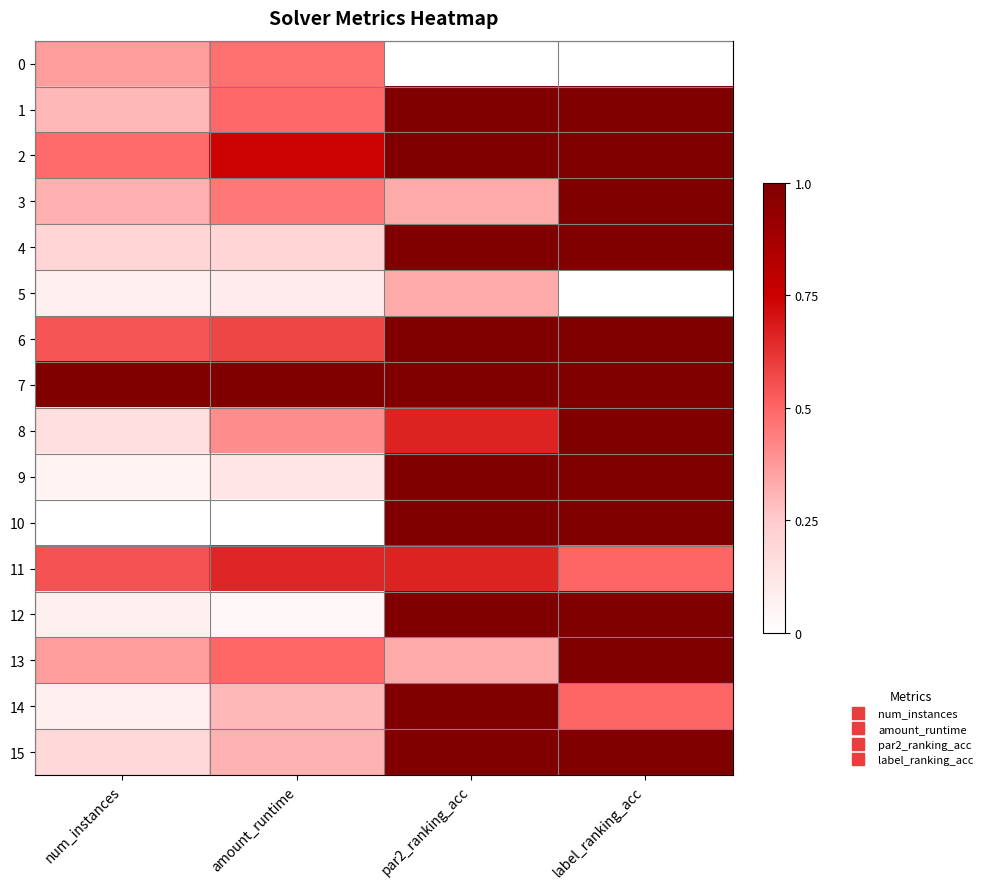

At how many categories does at least one series exceed 0?

4